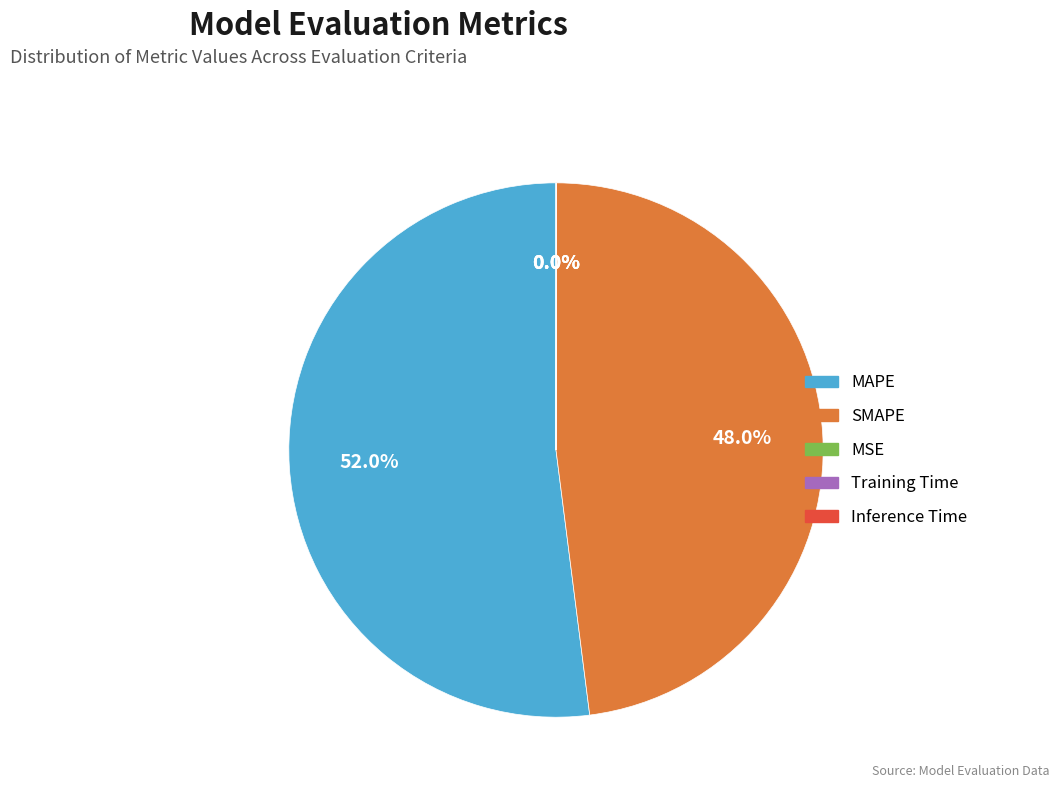

To the nearest percent, what portion does MAPE represent?

52%